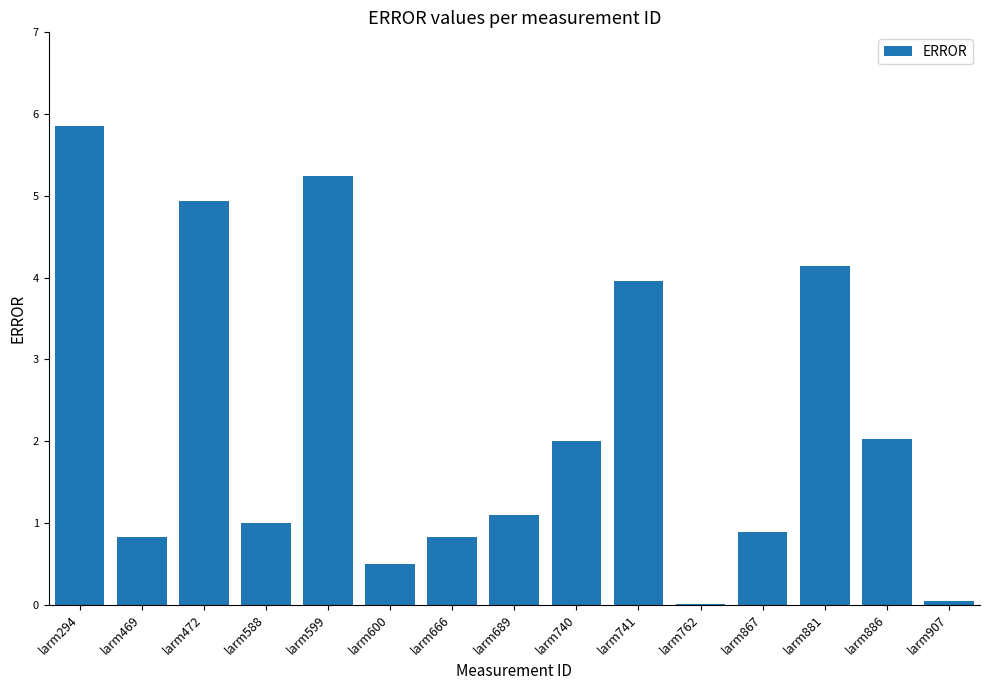

The value at larm741 is 4.0. True or false?

True